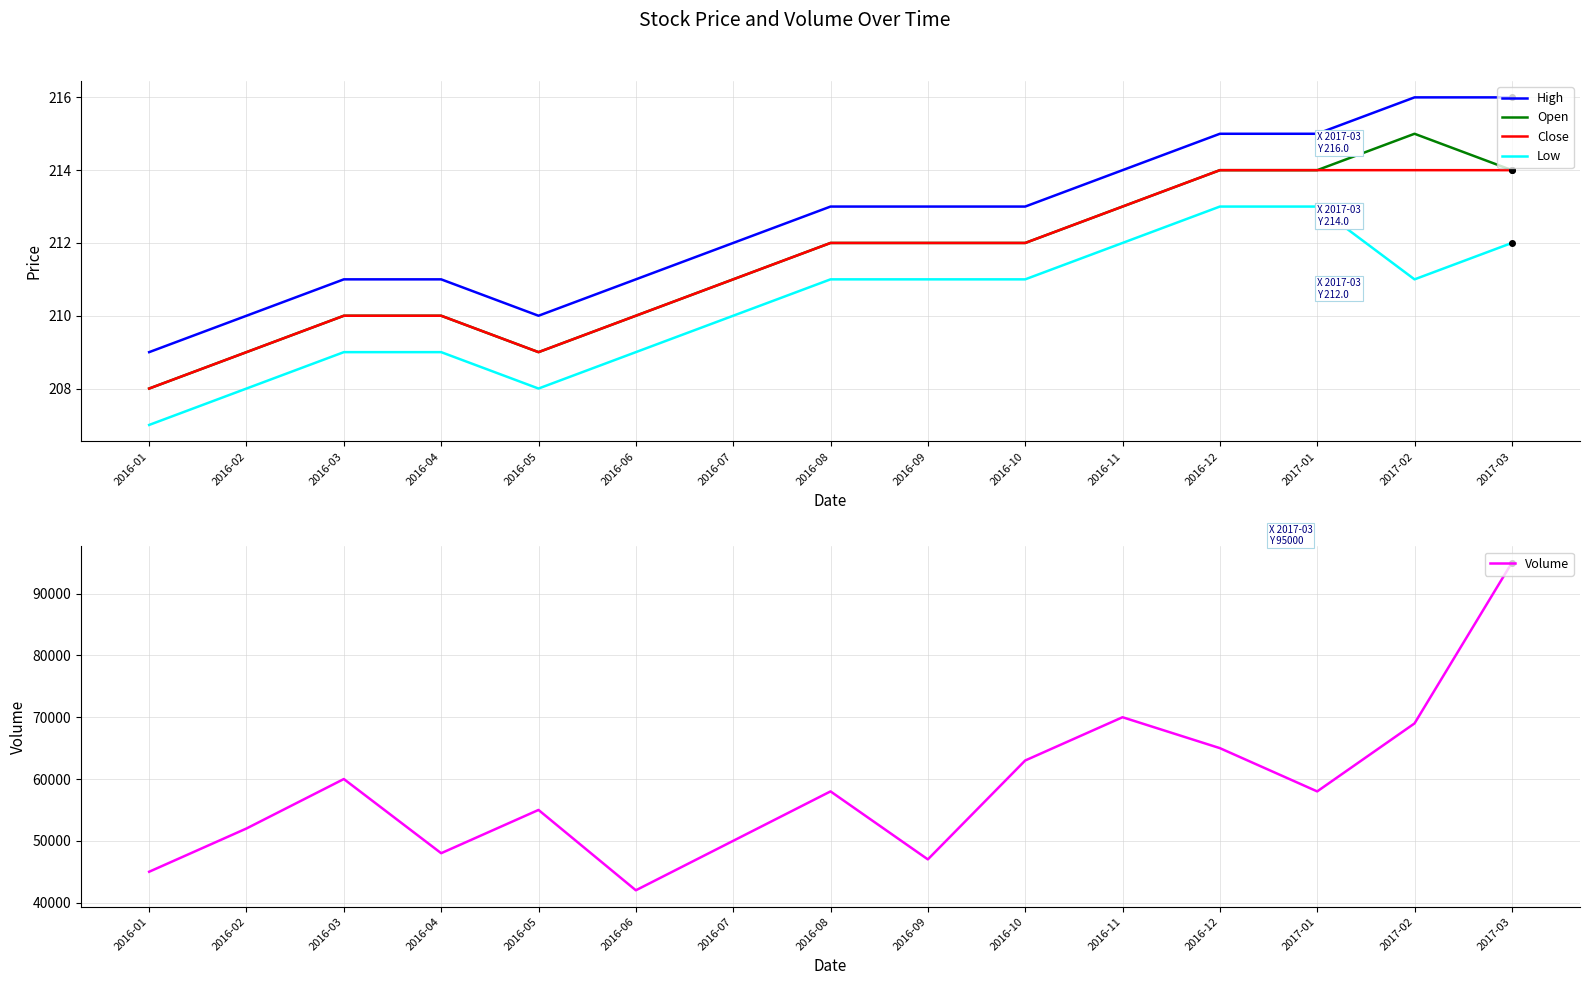

At which category does Volume reach its first local peak?

2016-03